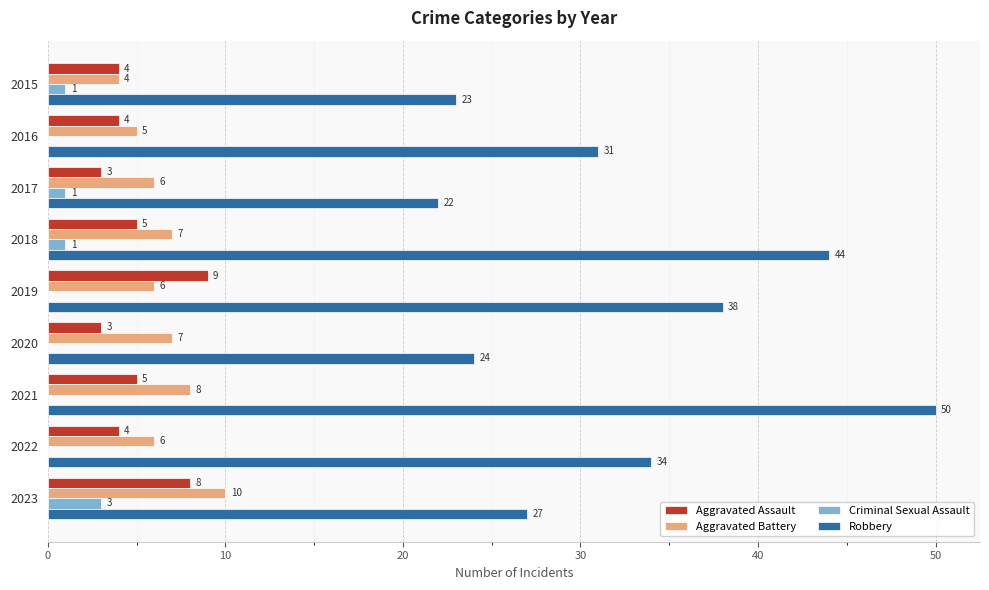

Which series has the largest total across all categories?

Robbery